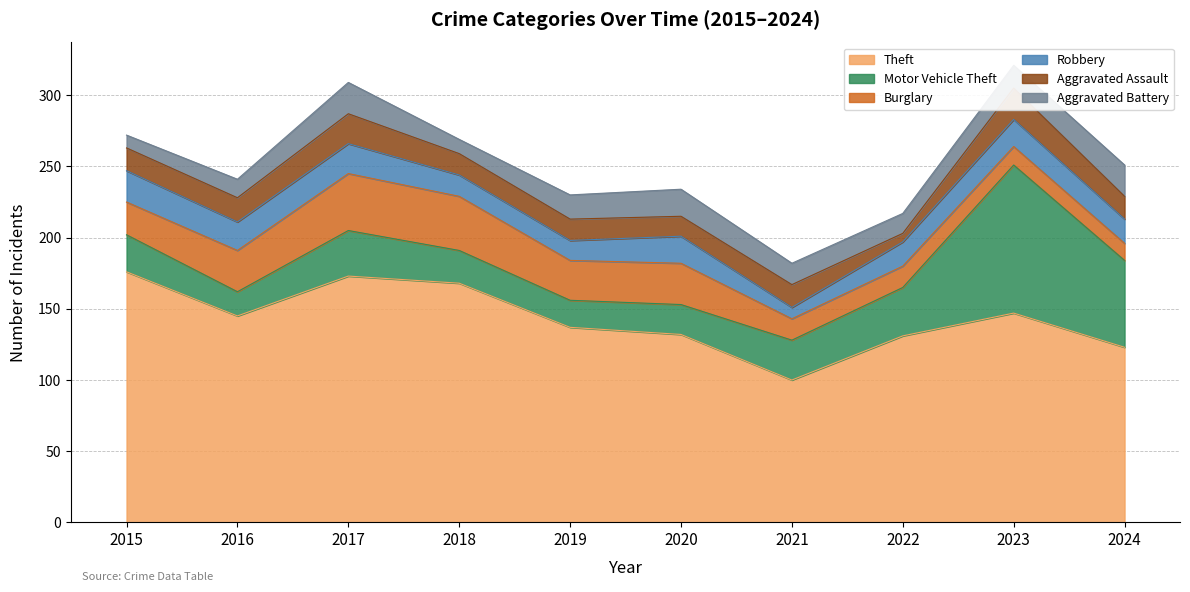

What is the value of the Robbery point at the 2nd from the left?

20